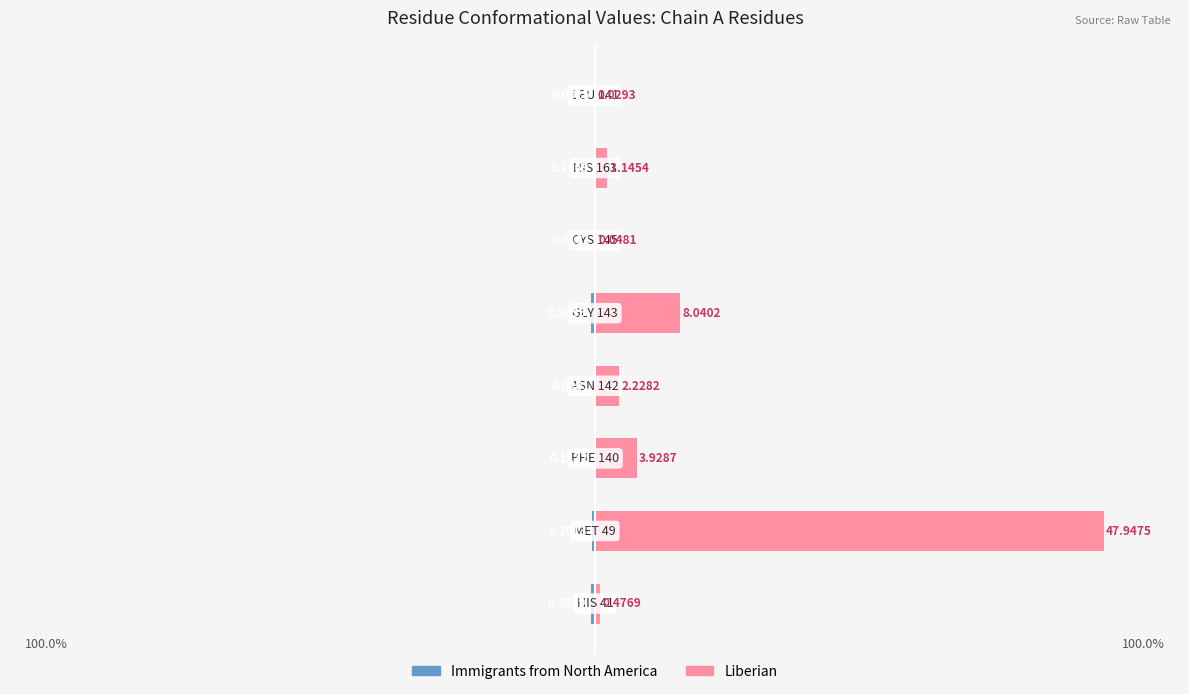

Rank the series at 4 from lowest to highest value.

Immigrants from North America, Liberian